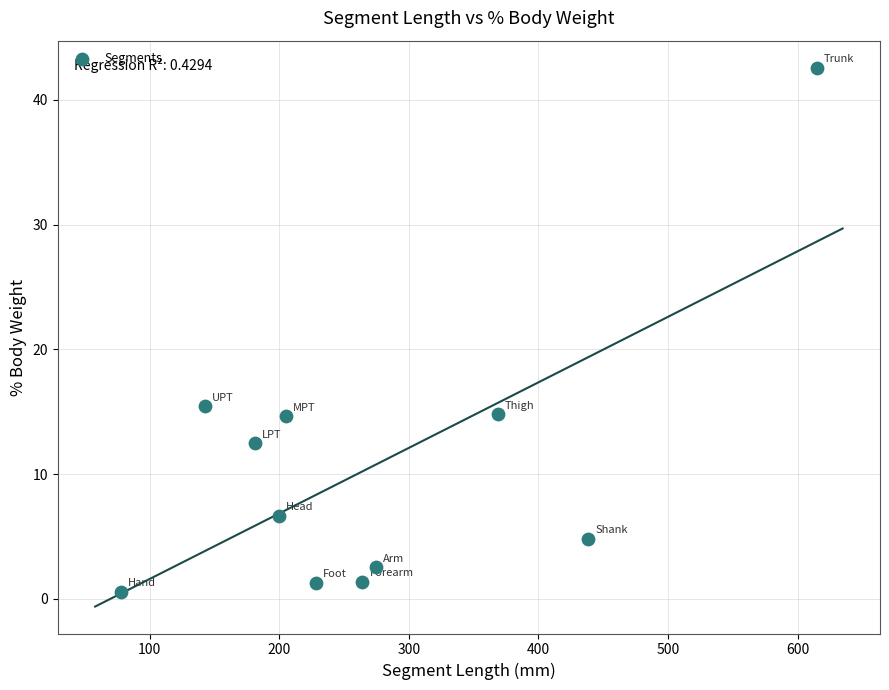

What is the range of X values (max minus min)?

536.8